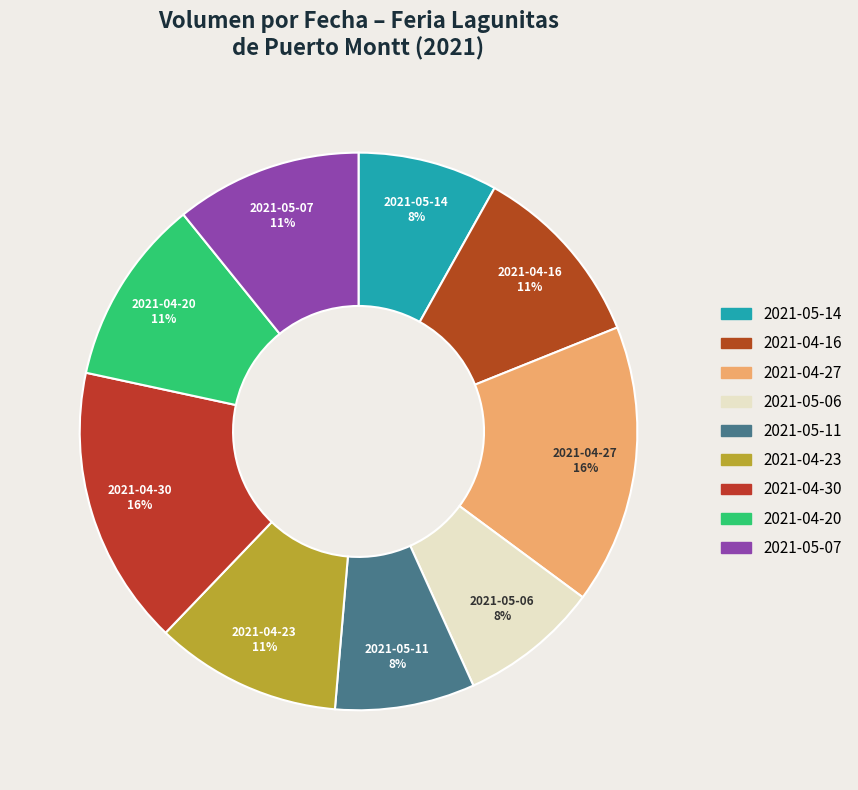

Do 2021-04-16 and 2021-05-11 together represent more than half of the pie?

No